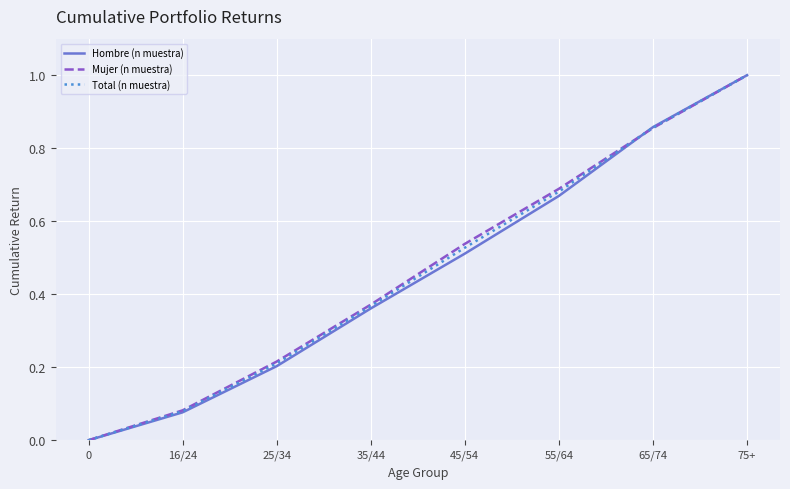

List the labels in order of Hombre (n muestra) value, largest first.

75+, 65/74, 55/64, 45/54, 35/44, 25/34, 16/24, 0